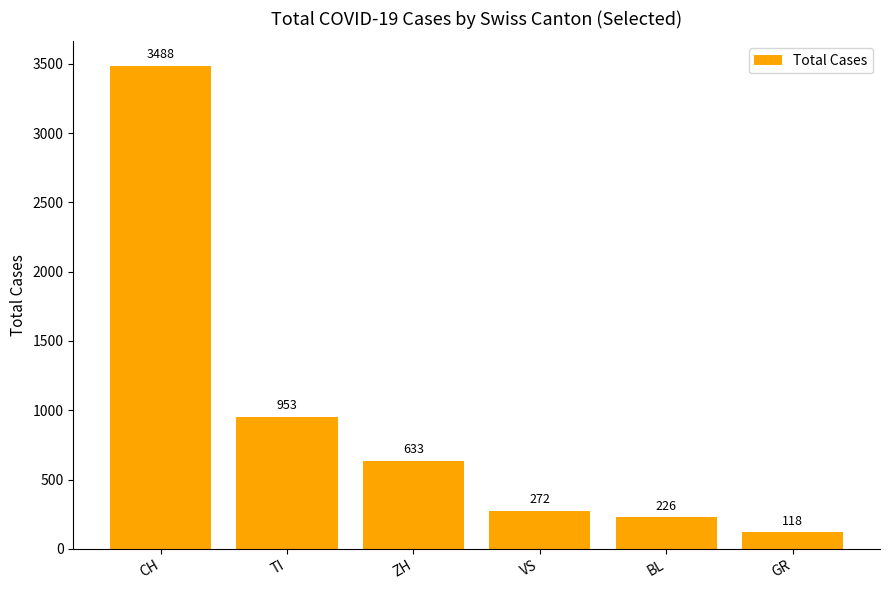

What is the greatest value displayed?

3488